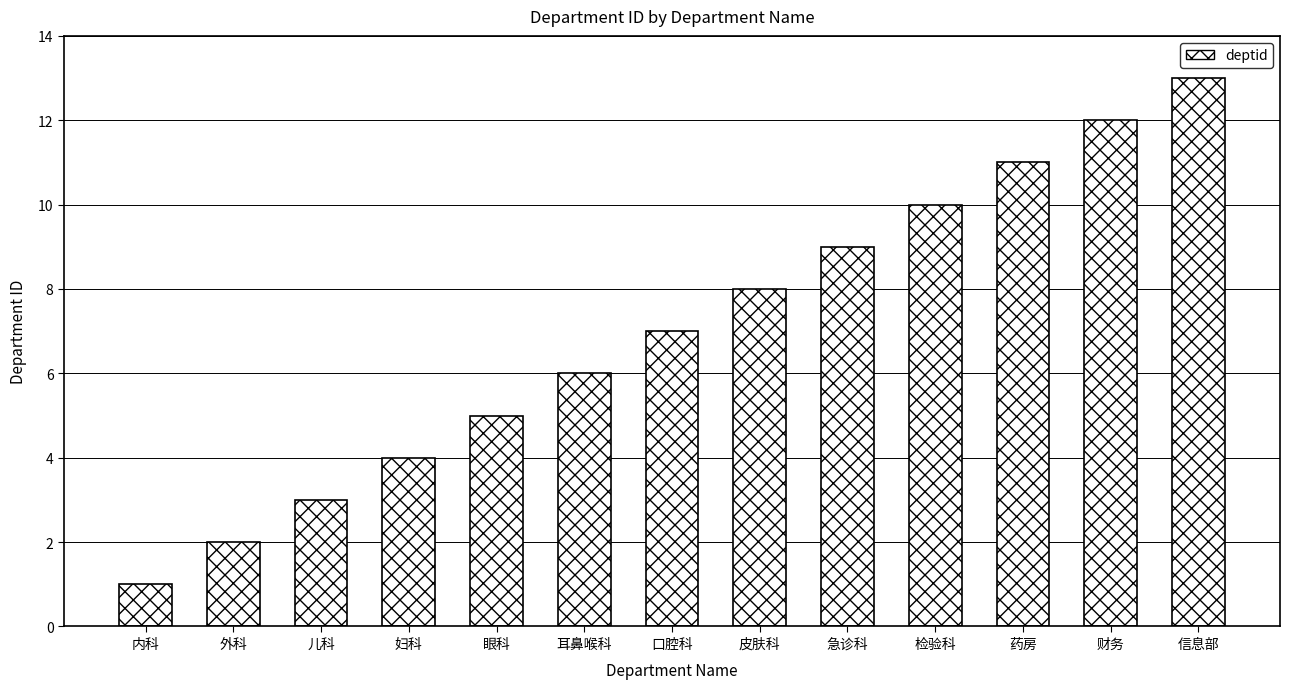

What position from the right is 口腔科?

7